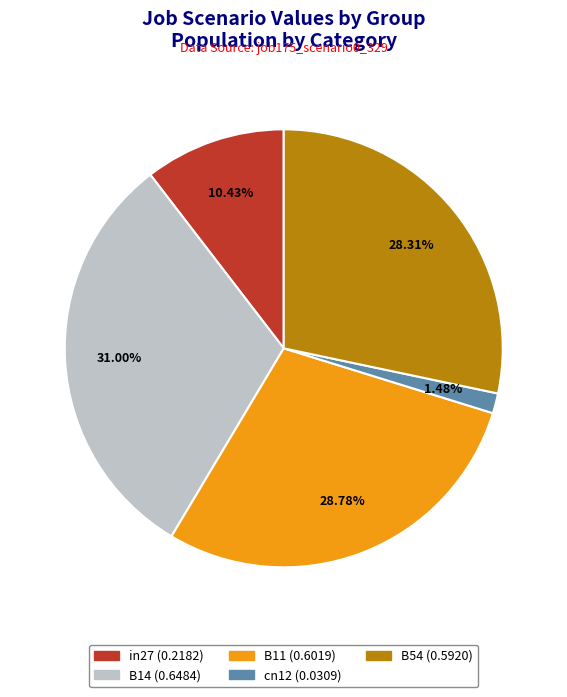

What portion of the pie excludes cn12?

98.5%